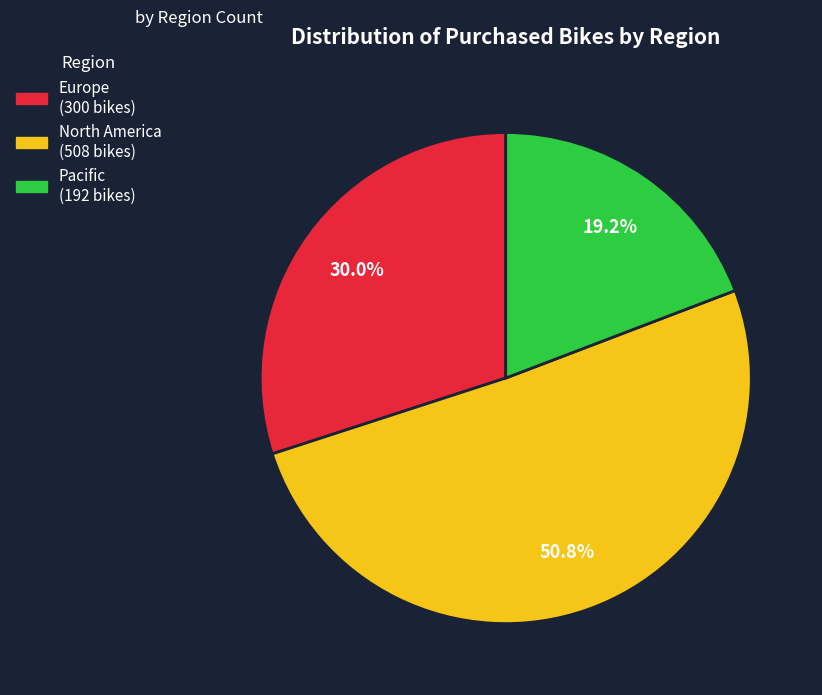

Rank the categories by value from lowest to highest.

Pacific, Europe, North America